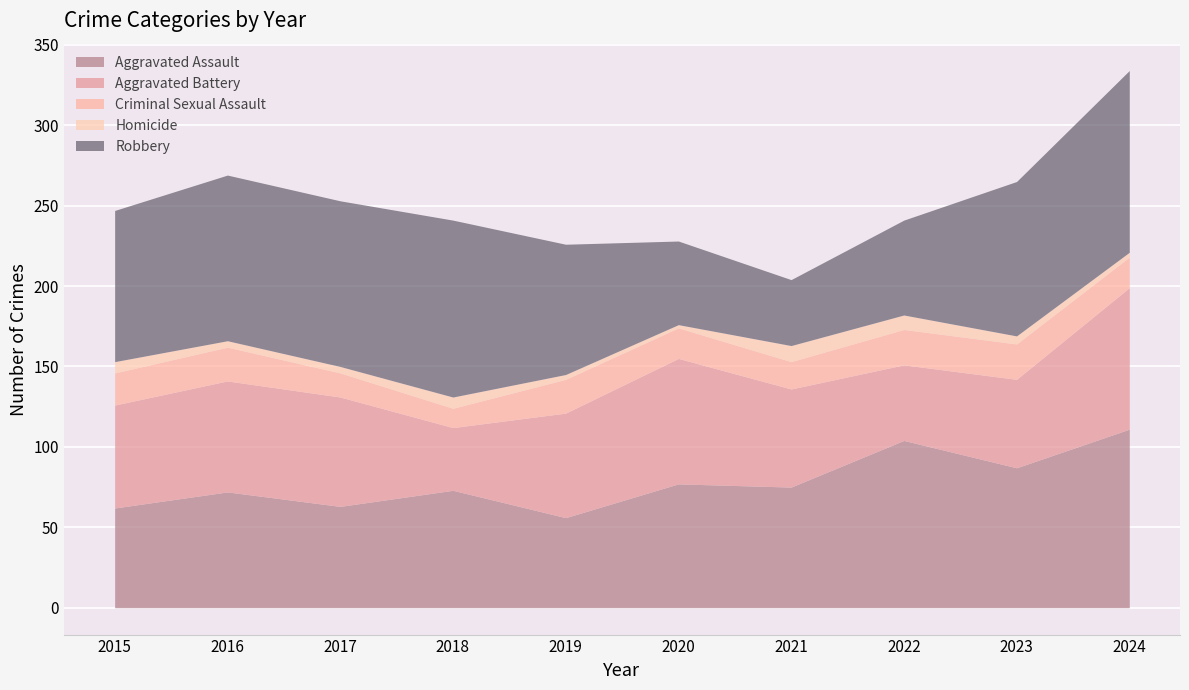

In Homicide, how many points are lower than both neighbors (excluding endpoints)?

1